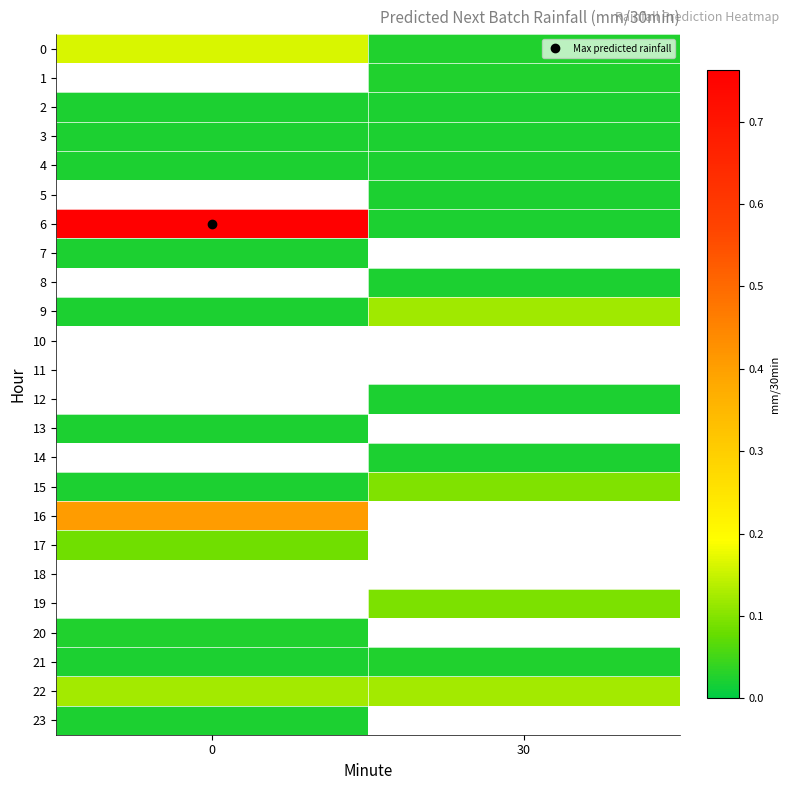

Which series has the widest spread of values?

6